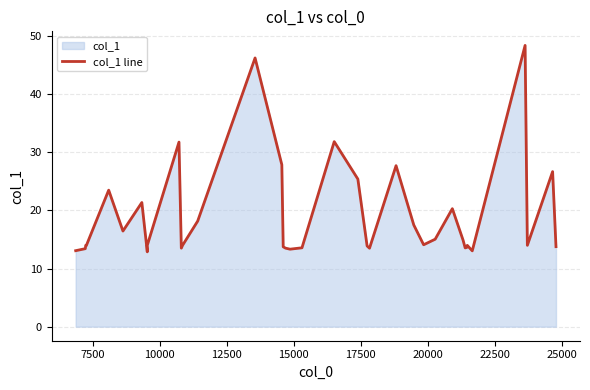

How many interior local valleys (lower than both neighbors) does the data have?

10